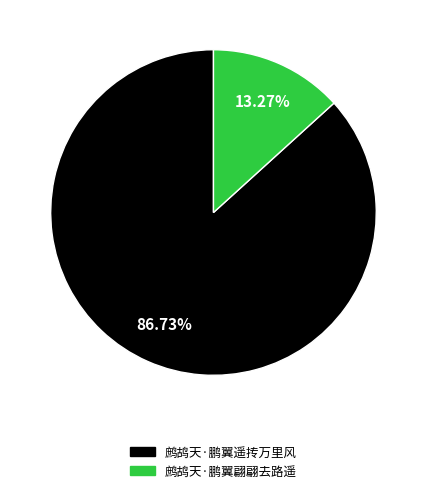

What percentage is NOT represented by 鹧鸪天·鹏翼翩翩去路遥?

86.7%